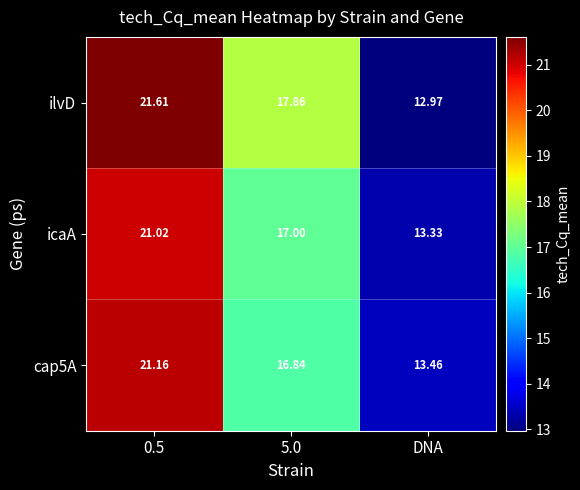

At 5.0, list the series in order from largest to smallest.

ilvD, icaA, cap5A